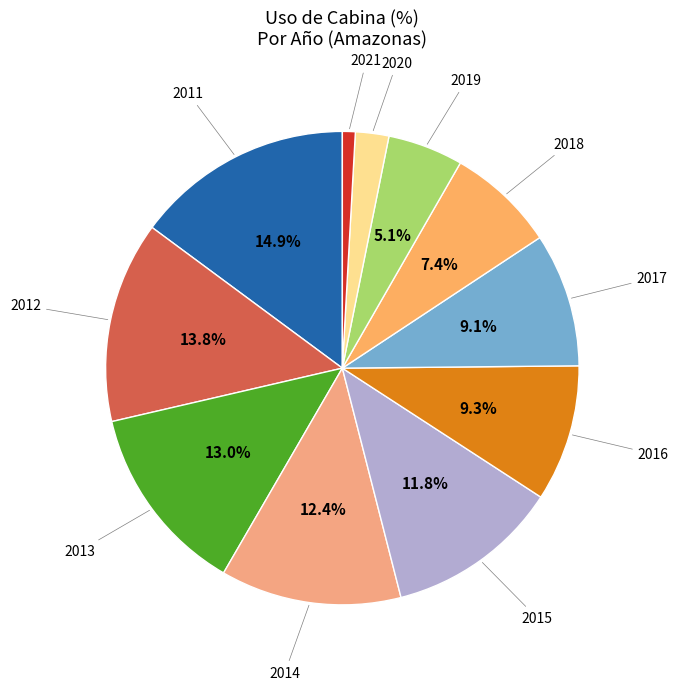

What is the total percentage of 2011 and 2016?

24.2%